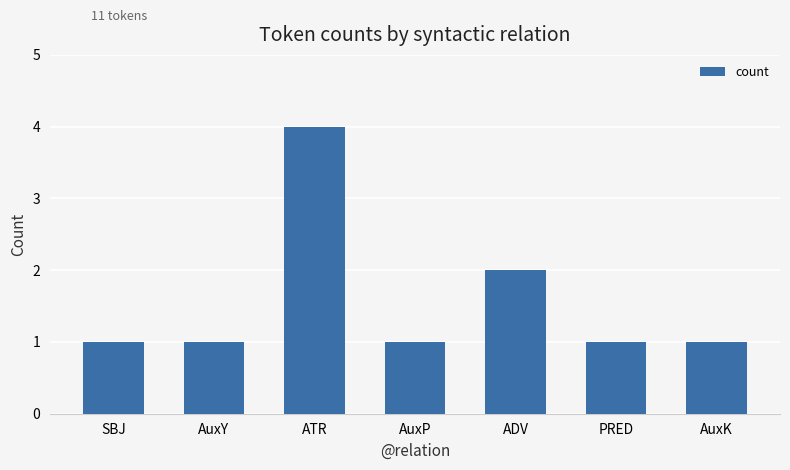

Are the bars grouped side by side (vs. stacked)?

No